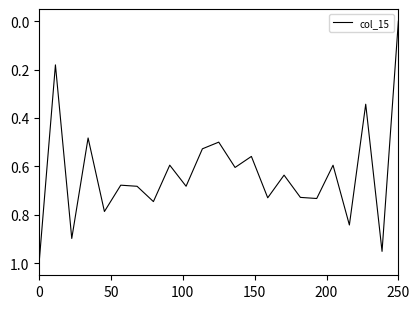

At which category does the chart reach its minimum across all series?

250